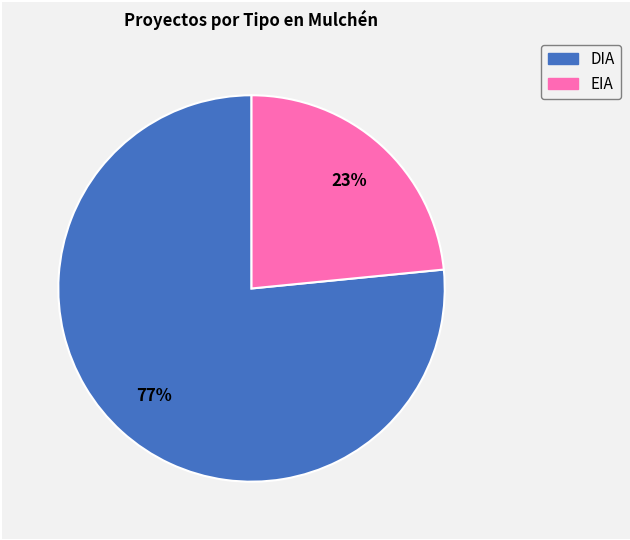

Is EIA the majority of the pie?

No